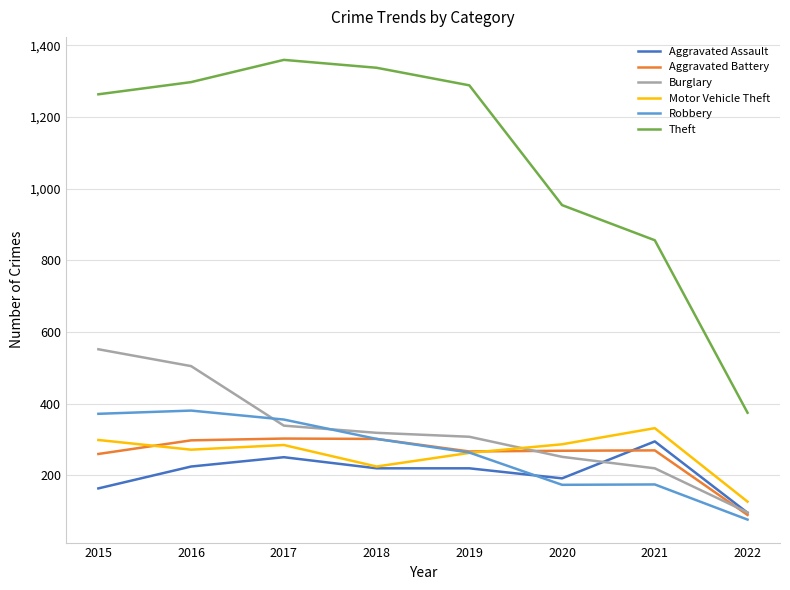

How many lines are shown in the chart?

6